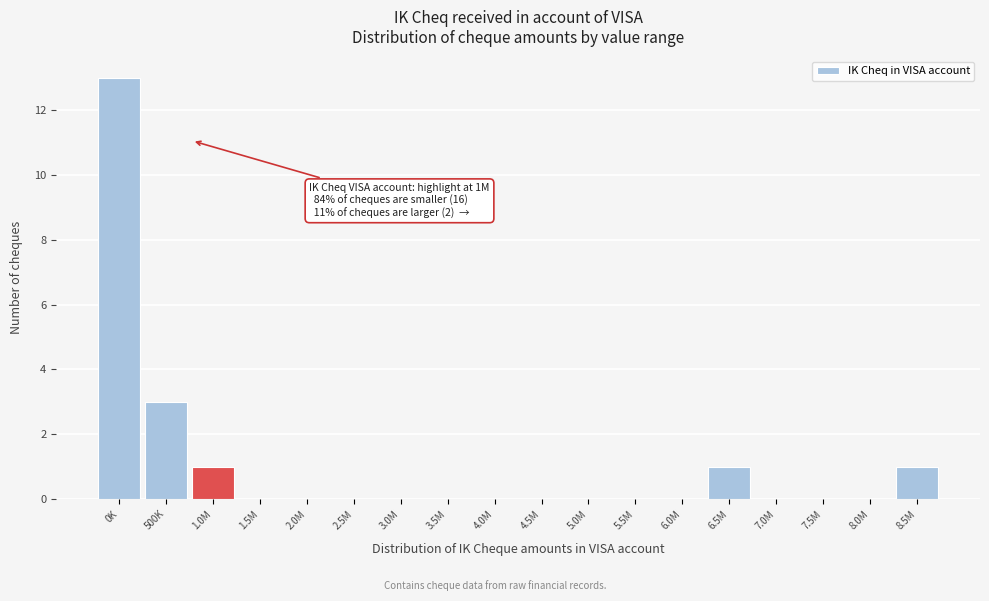

Reading left to right, what are all the values shown in this chart?

0K=13	500K=3	1.0M=1	1.5M=0	2.0M=0	2.5M=0	3.0M=0	3.5M=0	4.0M=0	4.5M=0	5.0M=0	5.5M=0	6.0M=0	6.5M=1	7.0M=0	7.5M=0	8.0M=0	8.5M=1